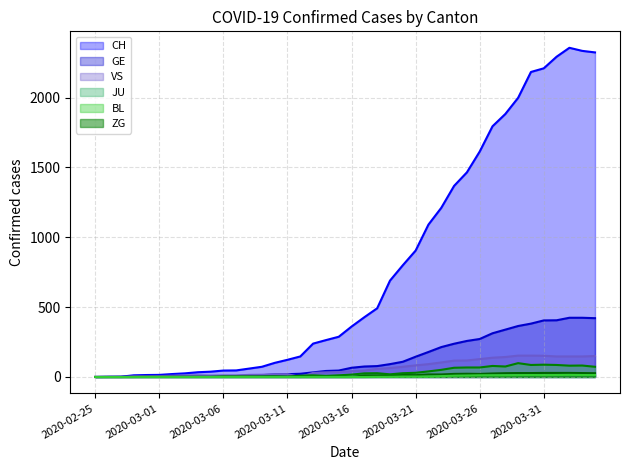

What are all the series names shown in the legend?

CH, GE, VS, JU, BL, ZG